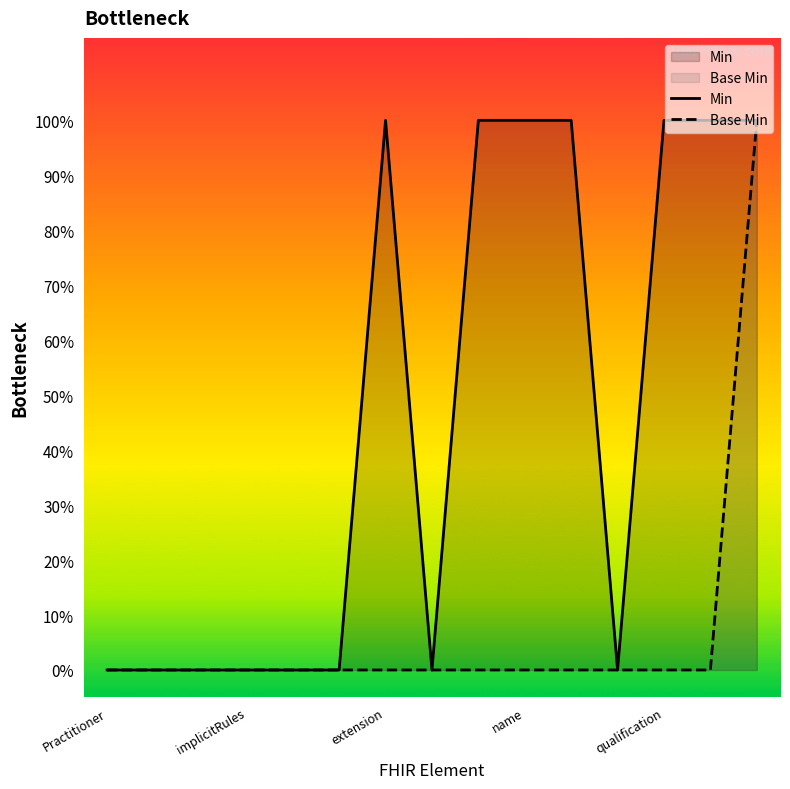

Reading left to right, extract all data points from this chart.

Min: 0	0	0	0	0	0	1	0	1	1	1	0	1	1	1
Base Min: 0	0	0	0	0	0	0	0	0	0	0	0	0	0	1